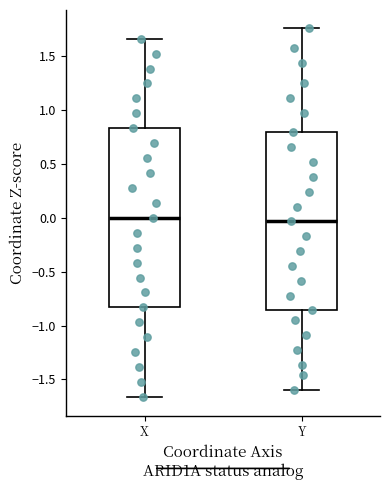

Reading left to right, read every box against the y-axis: the position of its median line, the range the box covers, and the ends of its whiskers. The values are not printed on the chart, so give them approximately, as read against the axis.

X: median 0.00, box -0.85 to 0.85, whiskers -1.65 to 1.65
Y: median -0.05, box -0.85 to 0.80, whiskers -1.60 to 1.75